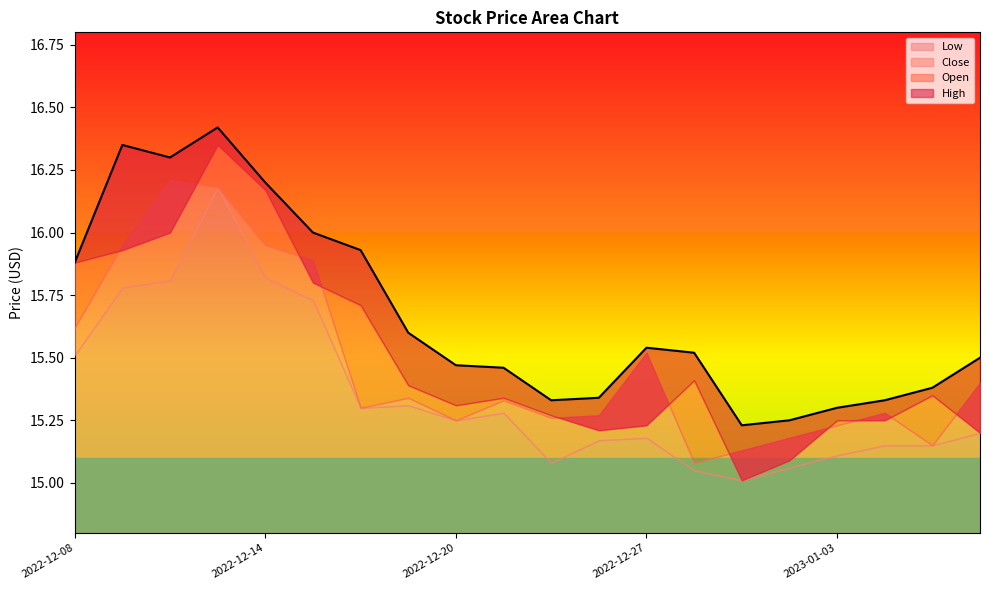

At which category does the chart reach its minimum across all series?

2022-12-29